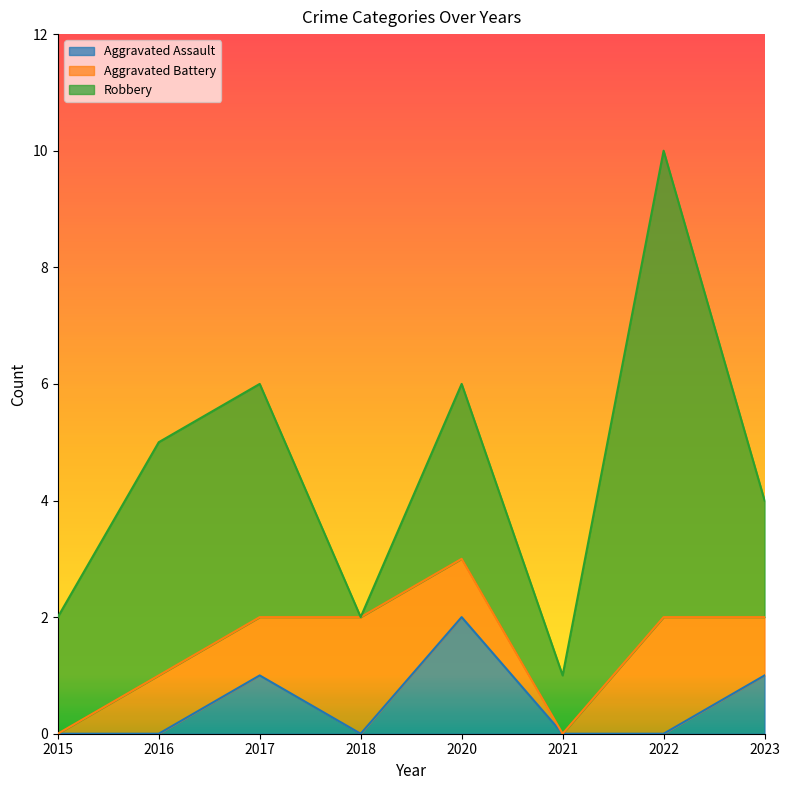

At which category does the chart reach its minimum across all series?

2015